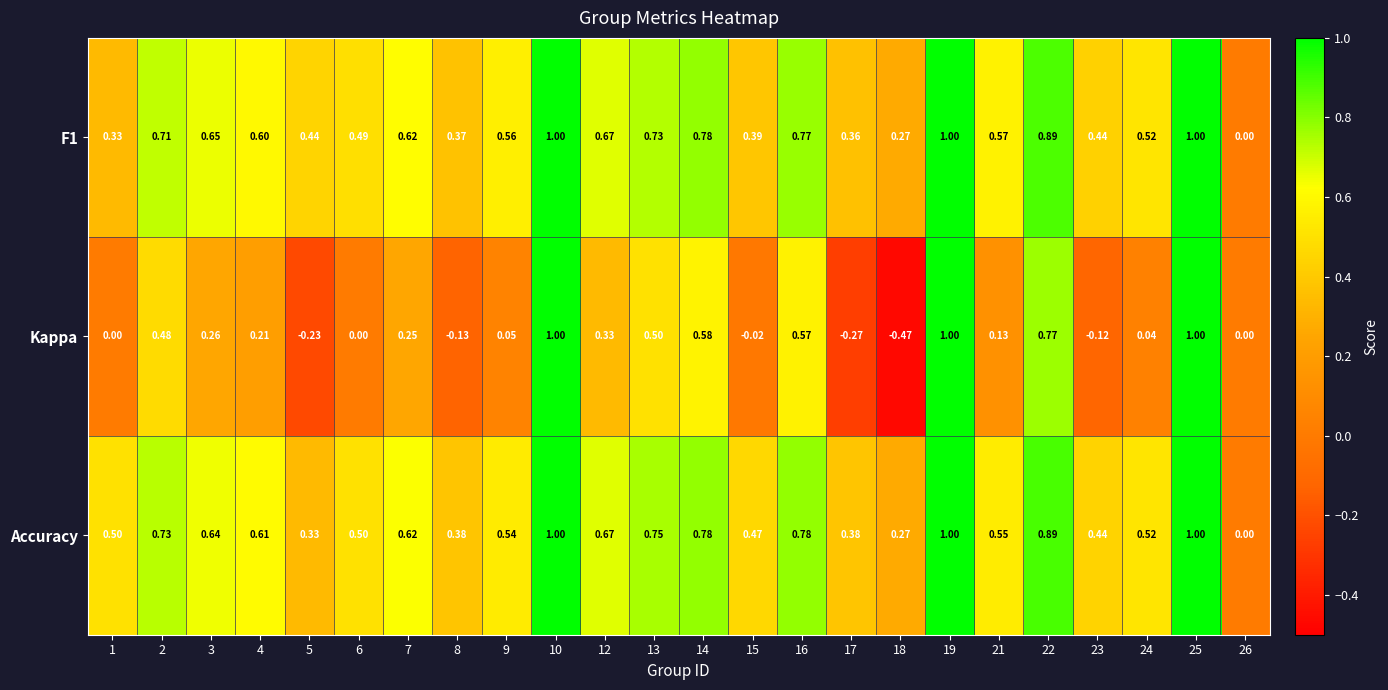

Which series has the largest total across all categories?

Accuracy